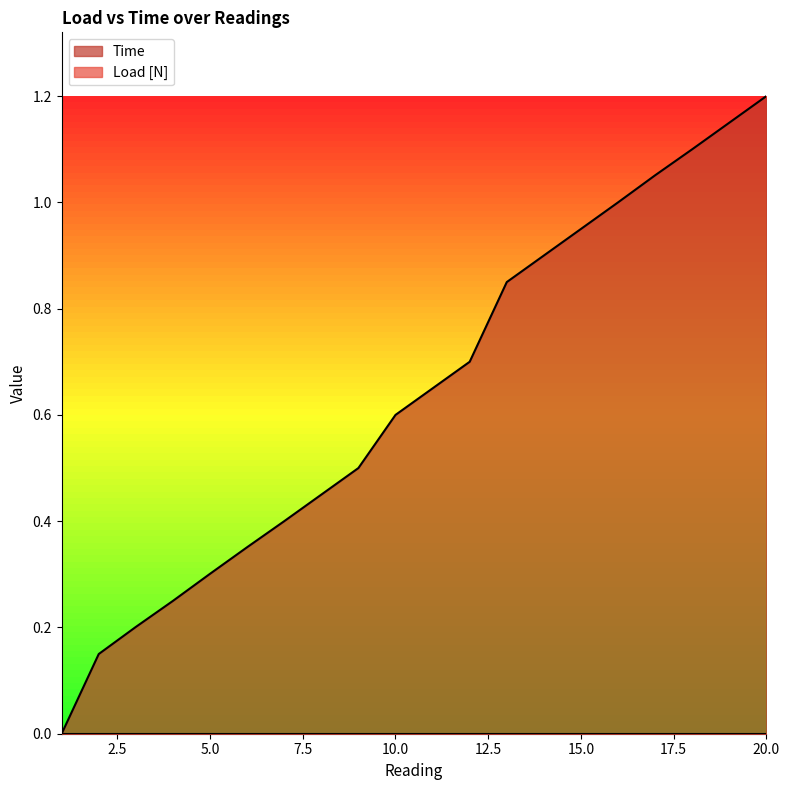

Which has a higher value, 4 or 19?

19